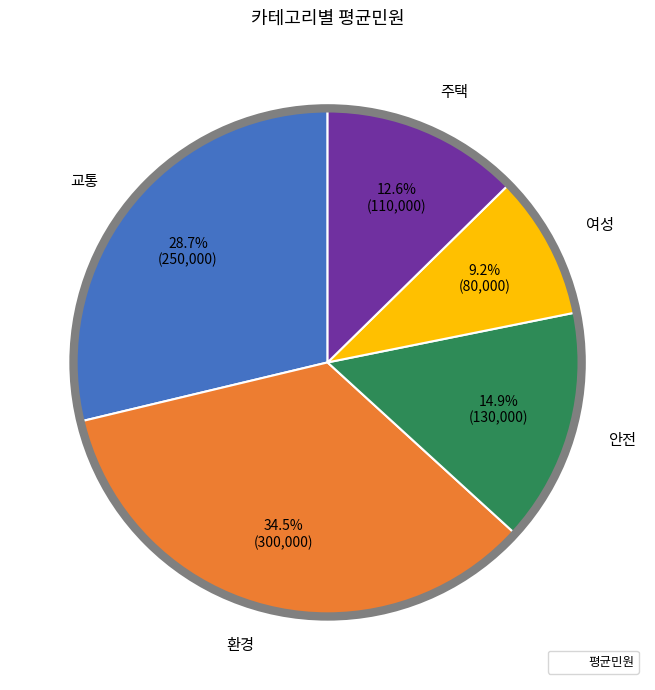

Is there a majority slice in this chart?

No